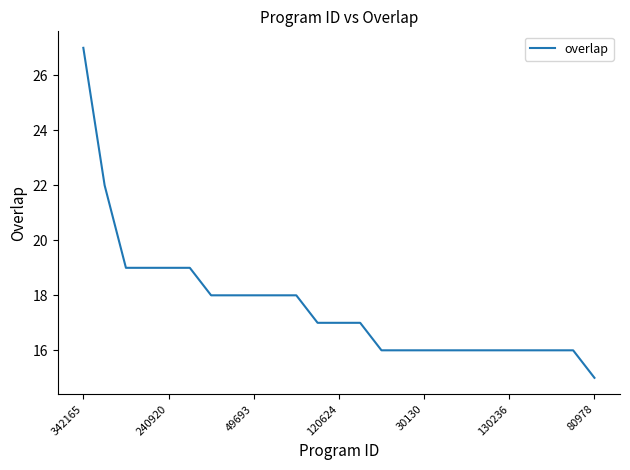

What is the difference between the maximum and minimum values?

12